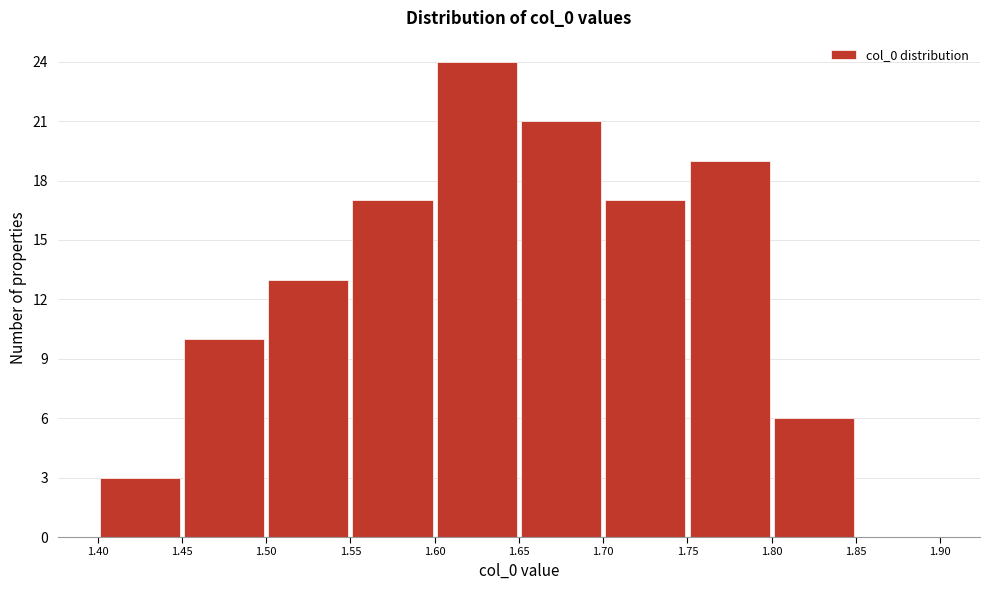

How tall is the bar that spans 1.50 to 1.55 on the x-axis? The values are not printed on the chart, so give them approximately, as read against the axis.

13